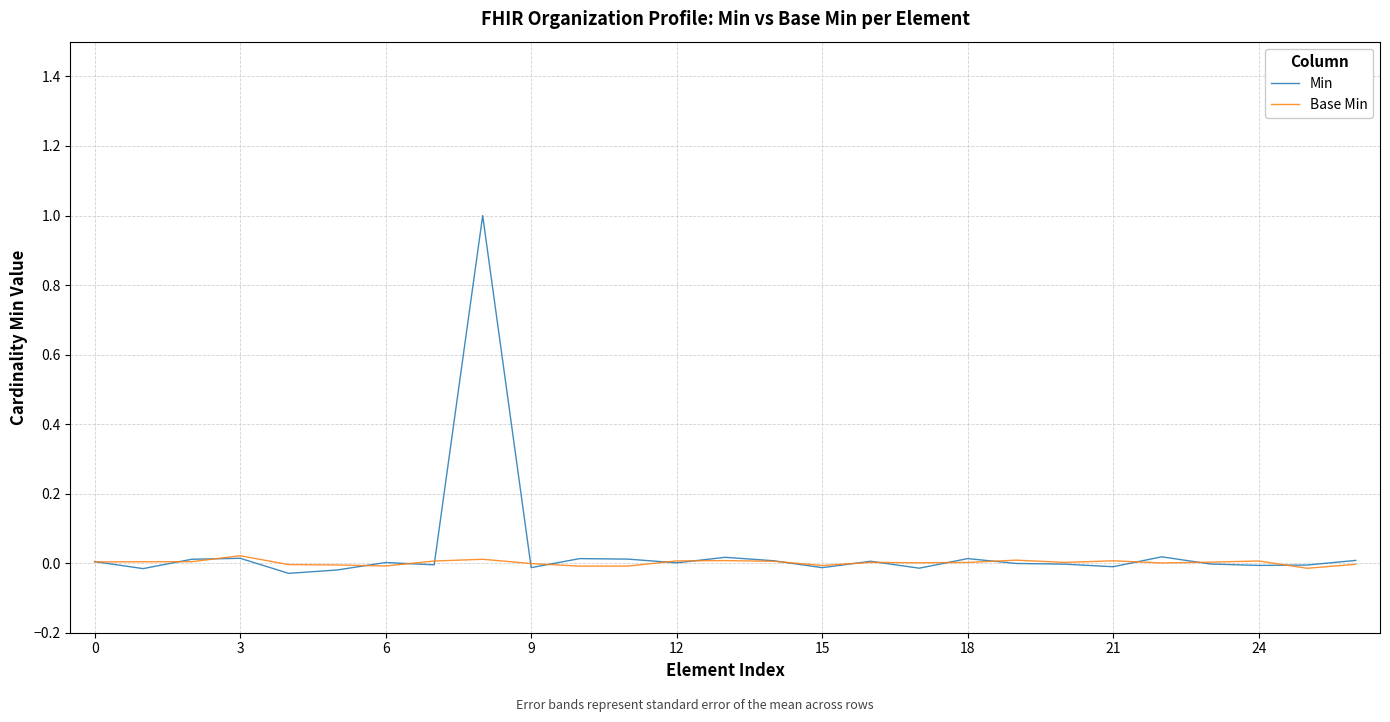

List the series in order of their peak value, lowest first.

Base Min, Min